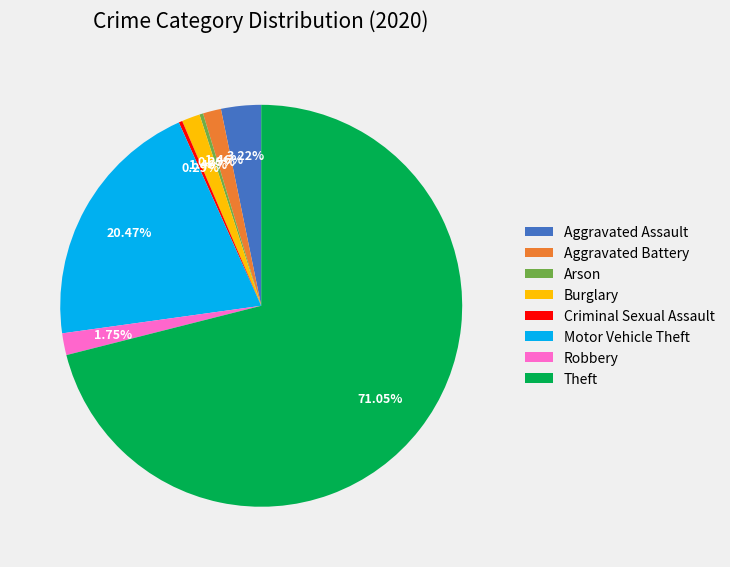

How many slices are in this pie chart?

8